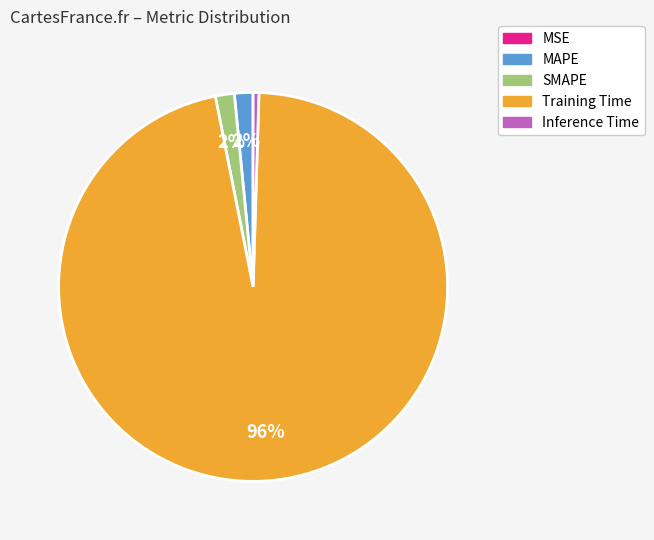

Combined, do SMAPE and MAPE account for over 50%?

No